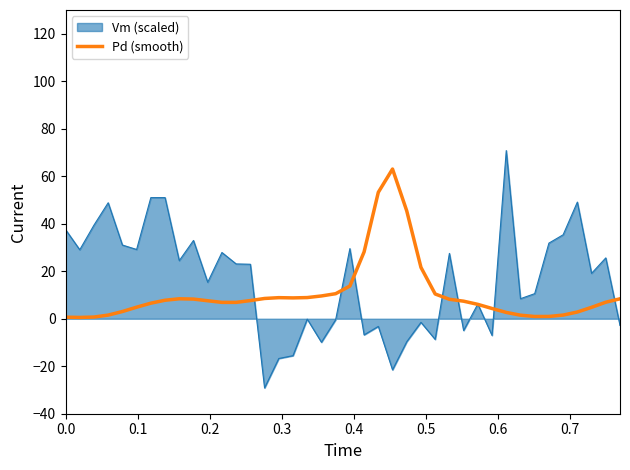

Which series has the widest spread of values?

Vm (scaled)